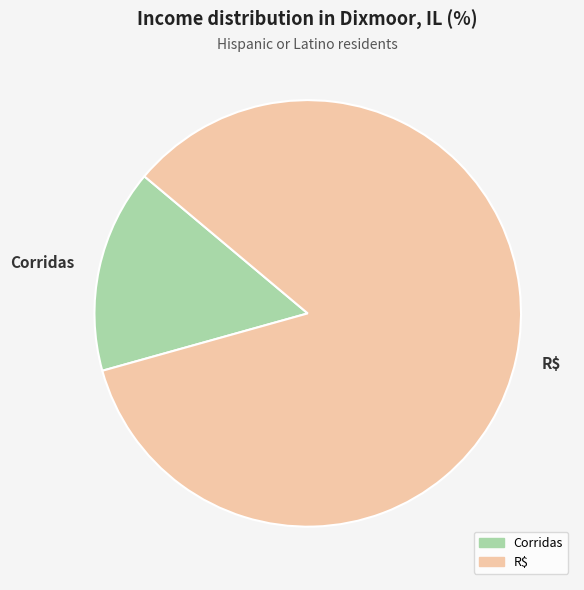

How many slices are in this pie chart?

2